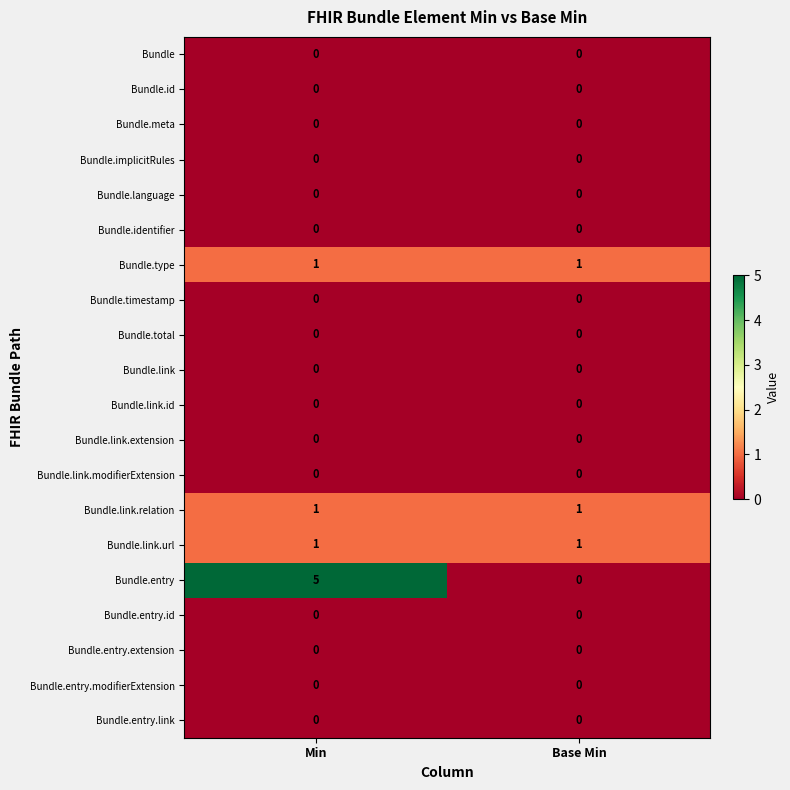

At which category is the sum across all series the highest?

Min